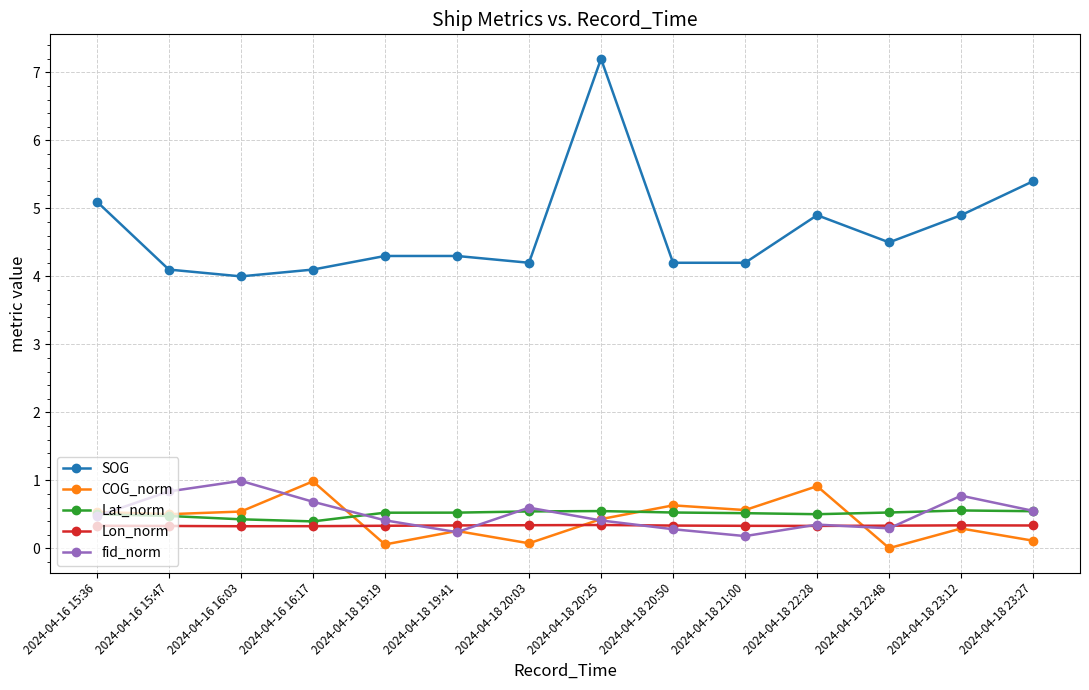

True or false: SOG and fid_norm intersect in this chart.

False